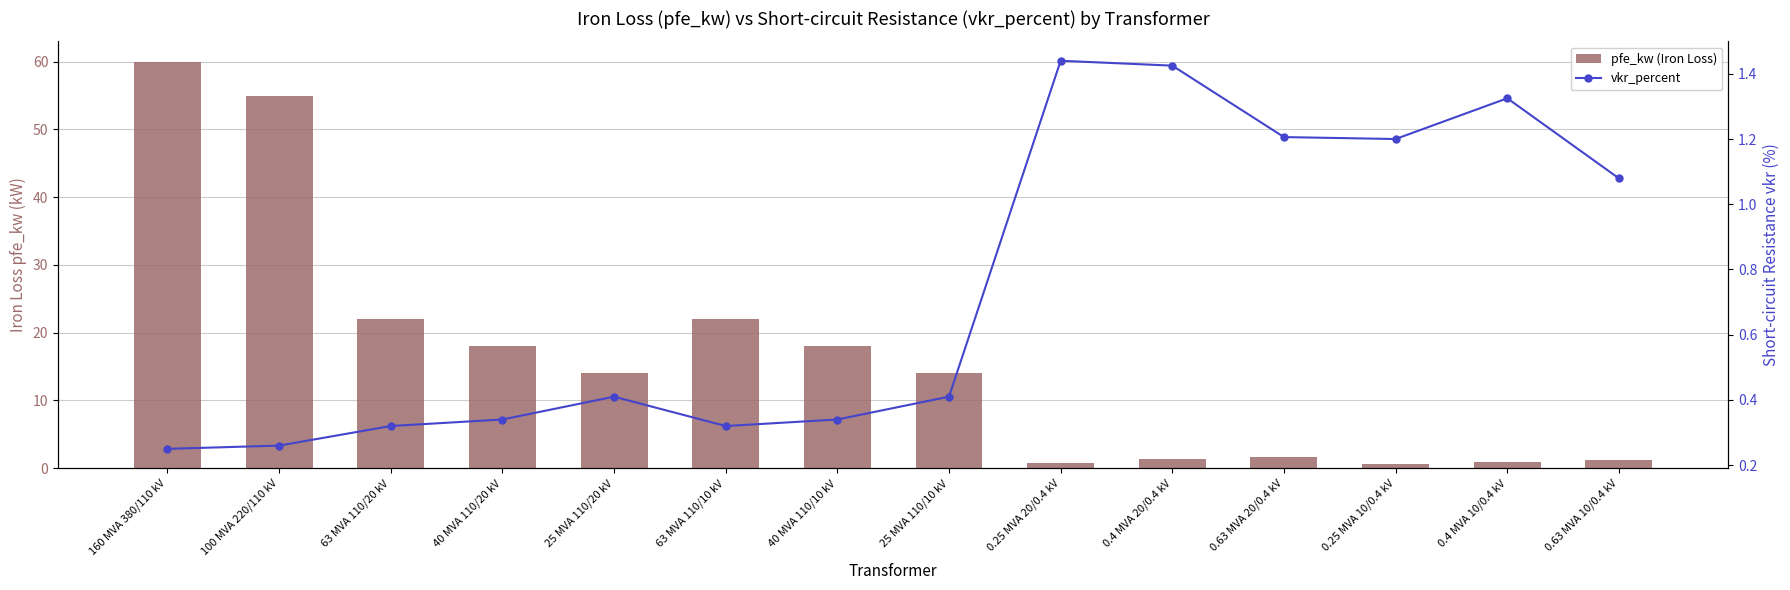

The vkr_percent series shows 1.7 at 0.25 MVA 10/0.4 kV. True or false?

False